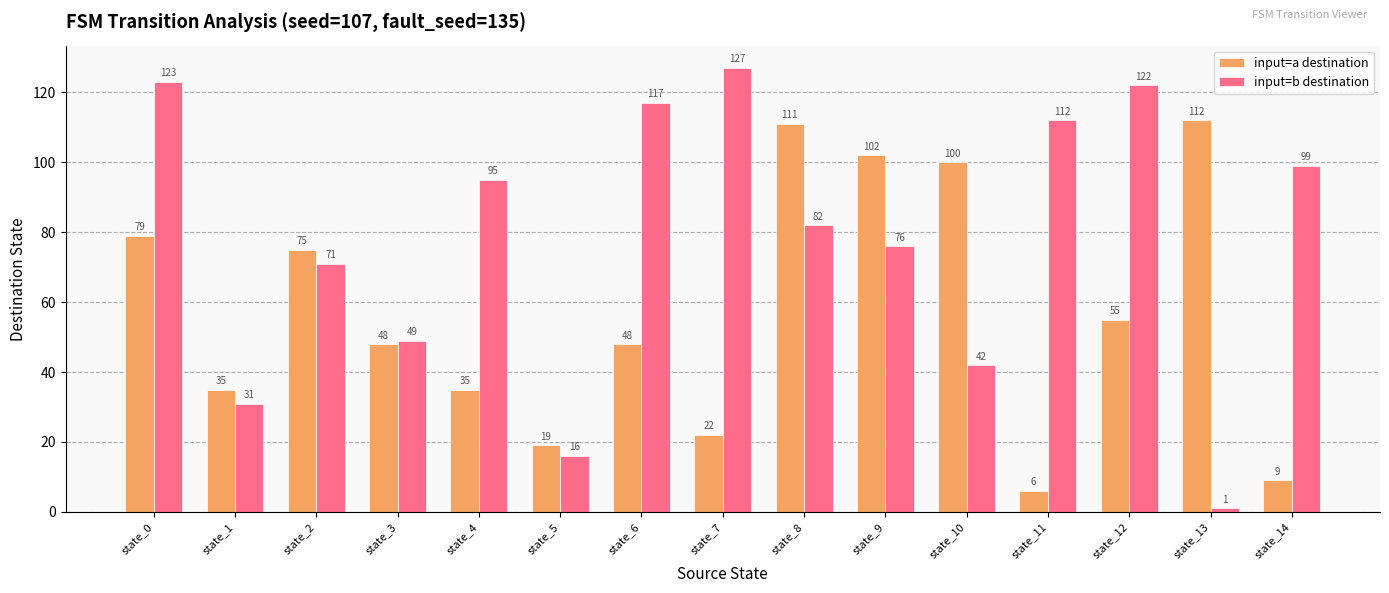

What are all the series names shown in the legend?

input=a destination, input=b destination